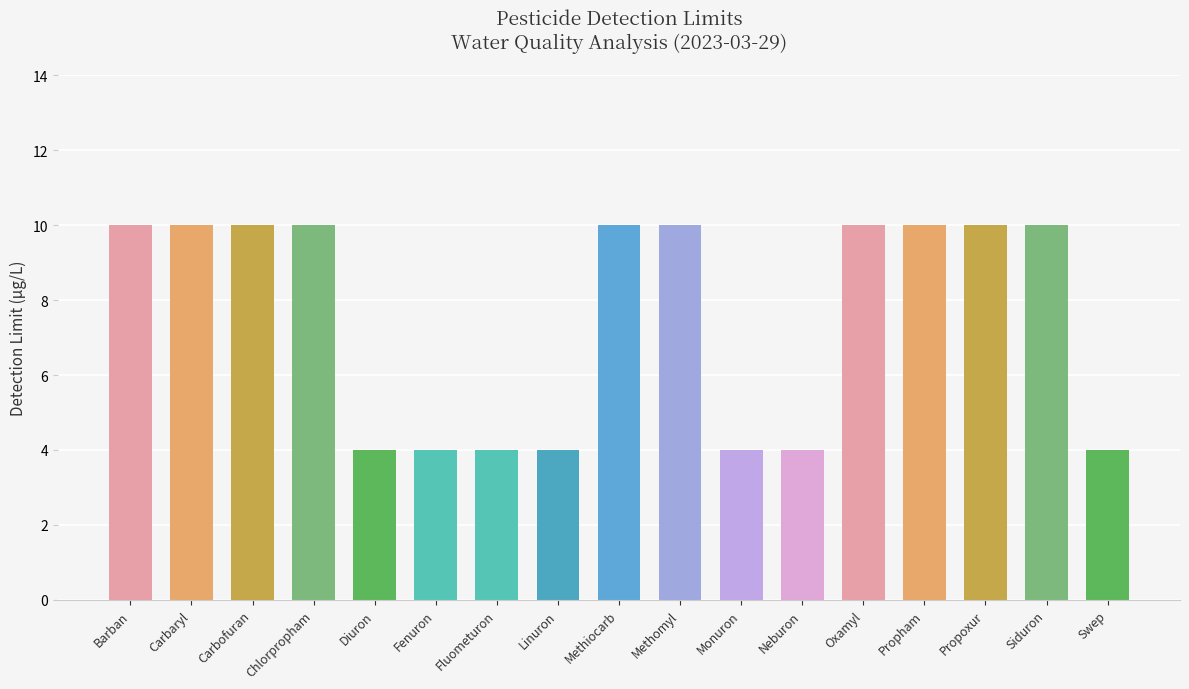

What is the sum of all values?

128